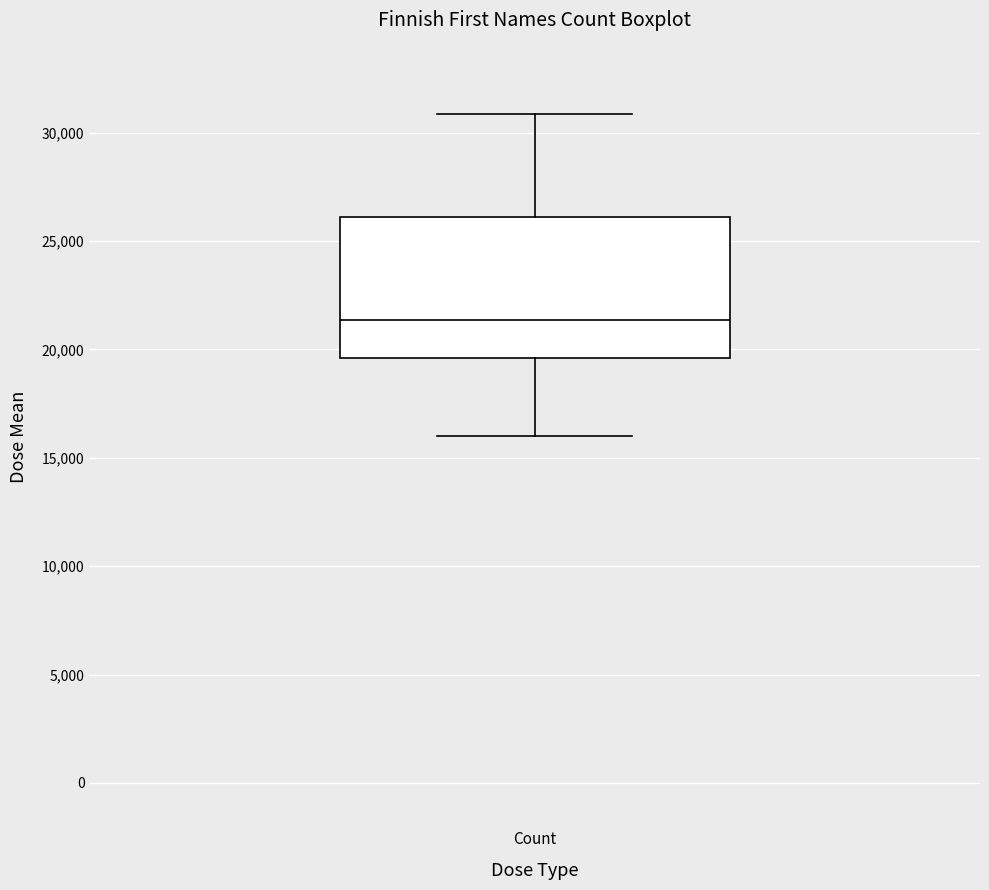

Where does the upper whisker of the box for Count end on the y-axis? The values are not printed on the chart, so give them approximately, as read against the axis.

31000